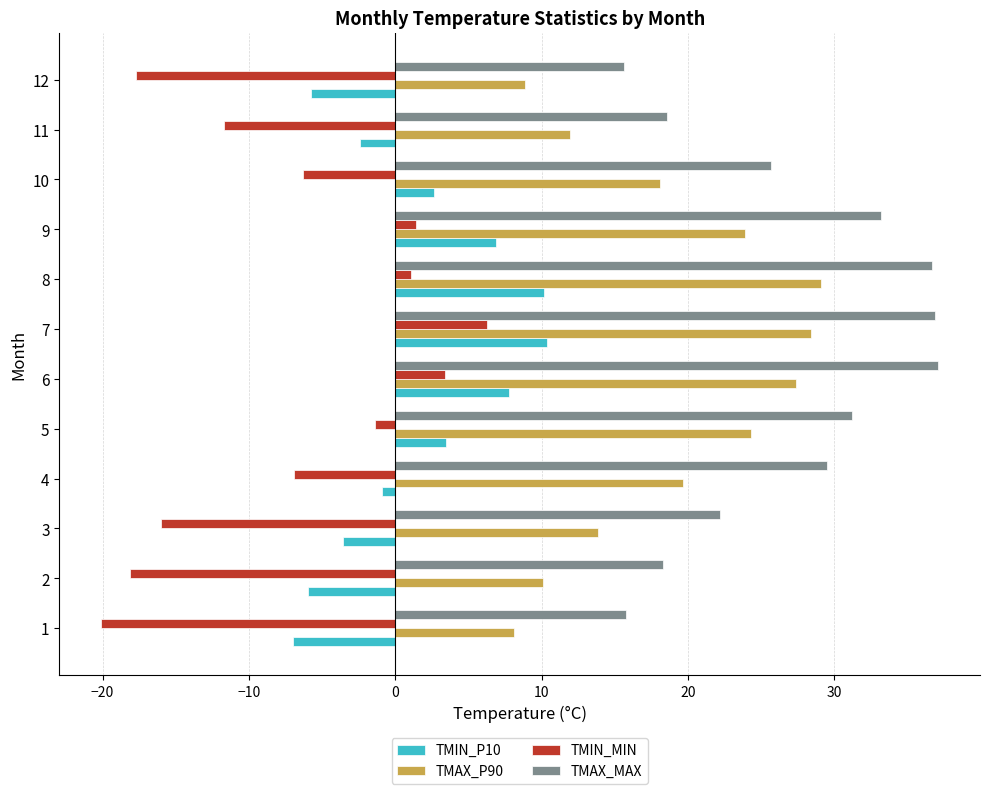

Rank the series by their average value, from highest to lowest.

TMAX_MAX, TMAX_P90, TMIN_P10, TMIN_MIN